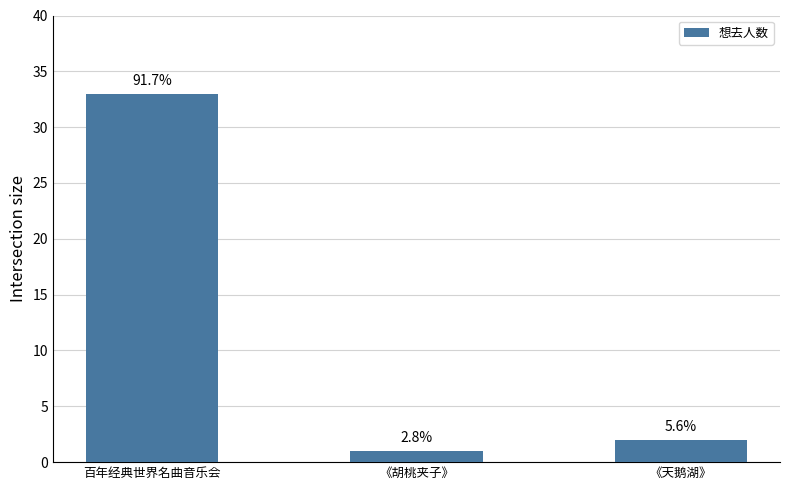

Where is the data nearest to the value 17?

《天鹅湖》